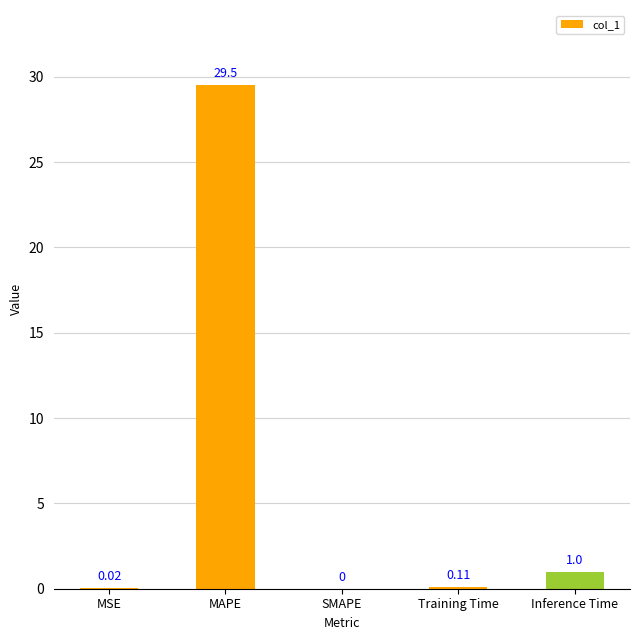

At which label is the value closest to 14?

Inference Time